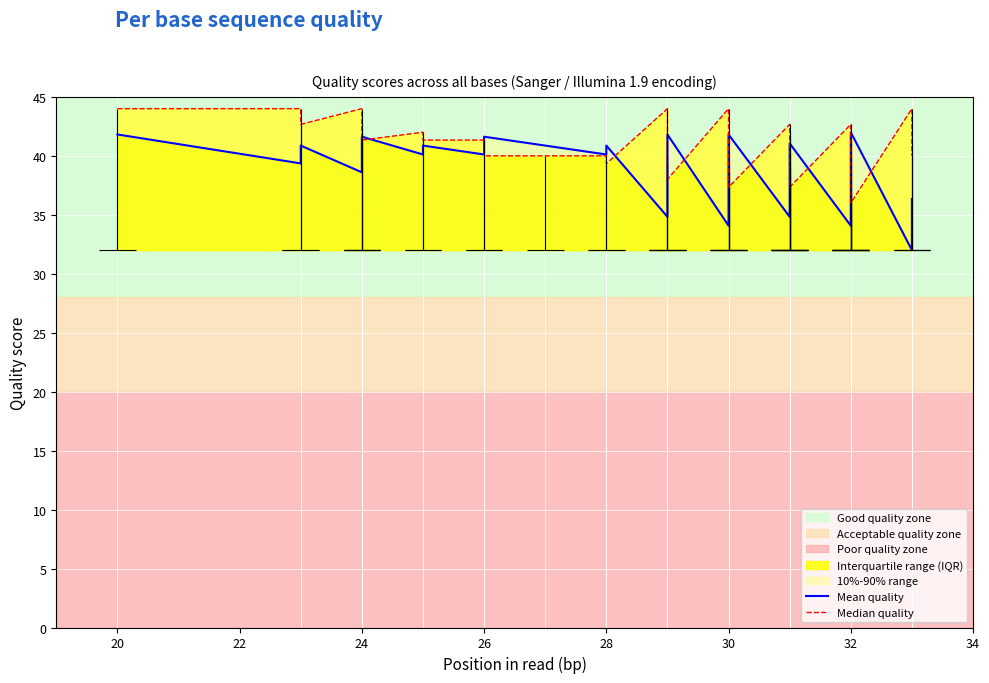

Is this an area chart (filled region under the line)?

No